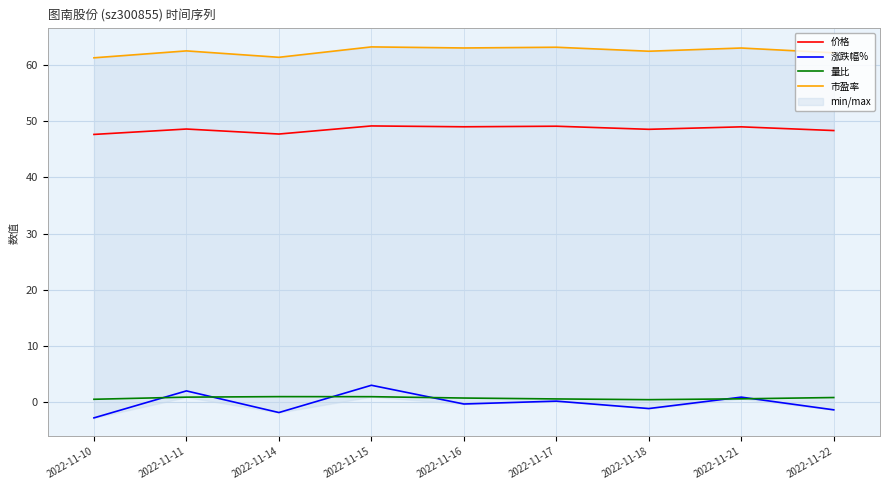

True or false: 量比 and 涨跌幅% intersect in this chart.

True